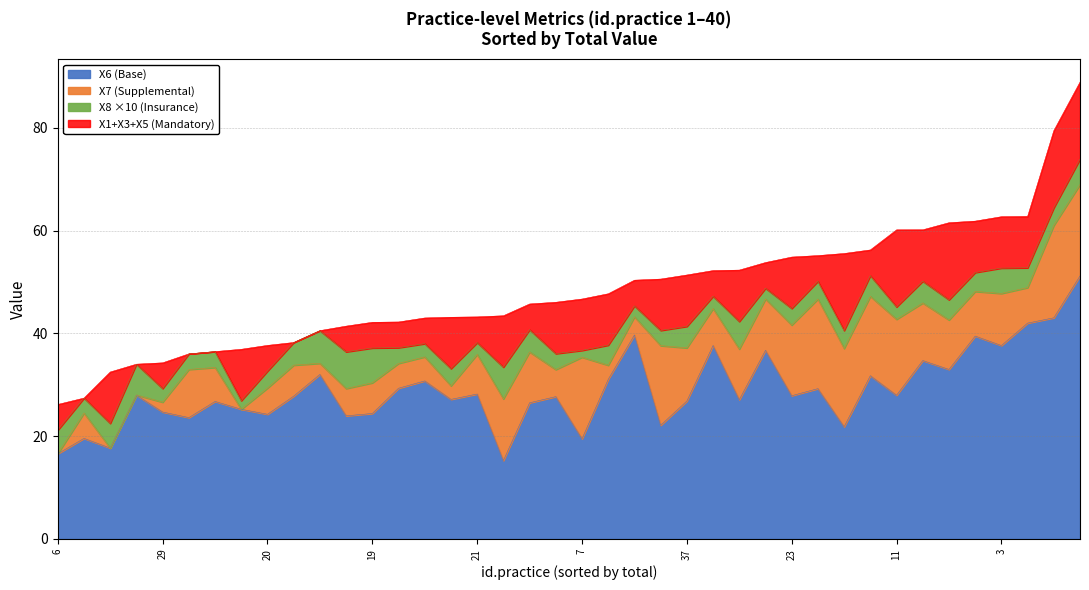

What is the difference between the second highest and minimum values in the X6 series?

27.8